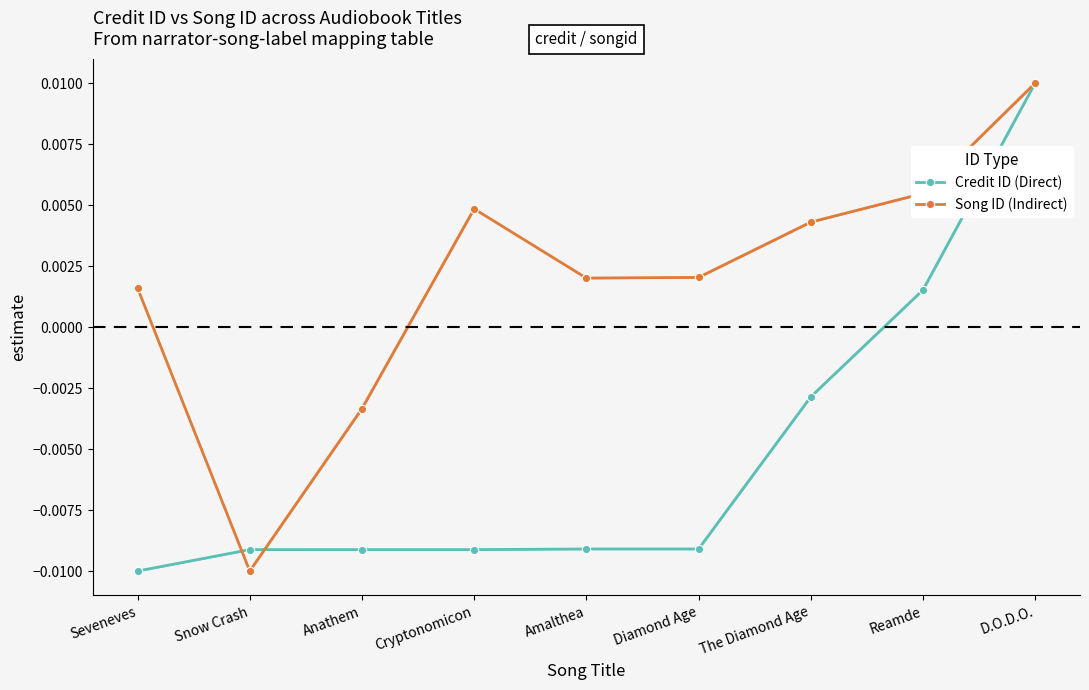

List the series in order of their peak value, lowest first.

Credit ID (Direct), Song ID (Indirect)